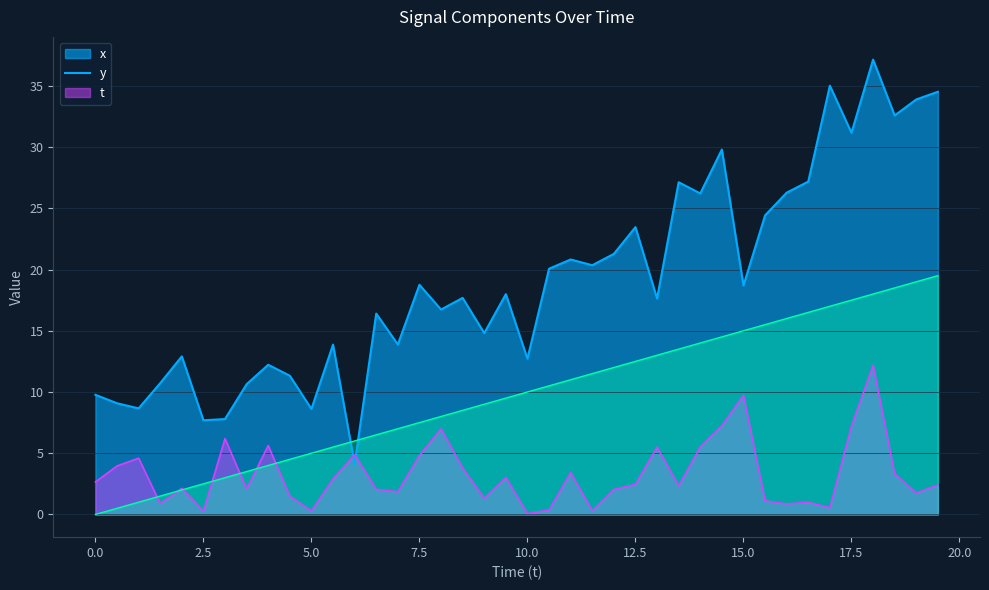

List the series in order of their peak value, lowest first.

y, t, x